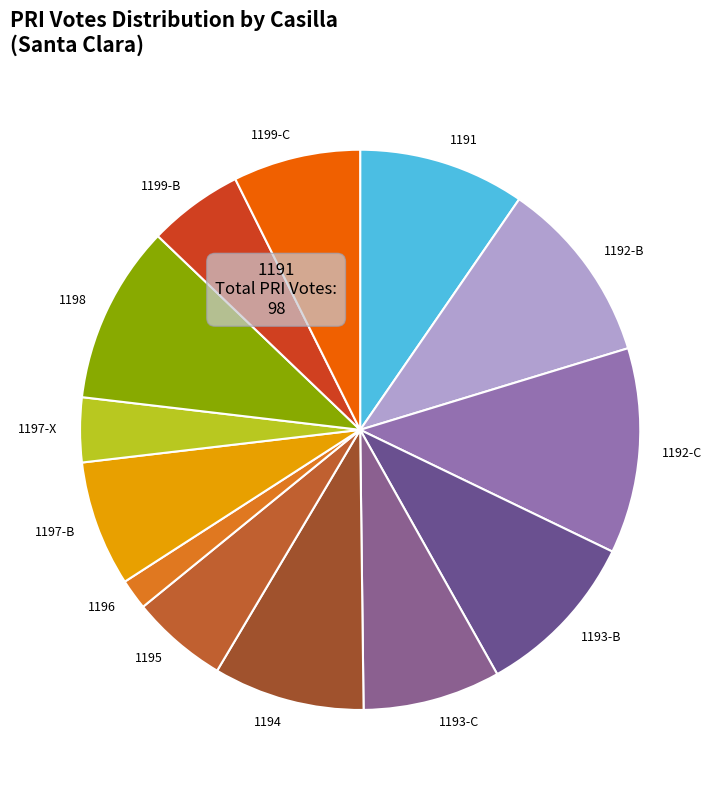

True or false: 1195 accounts for 6% of the total.

True